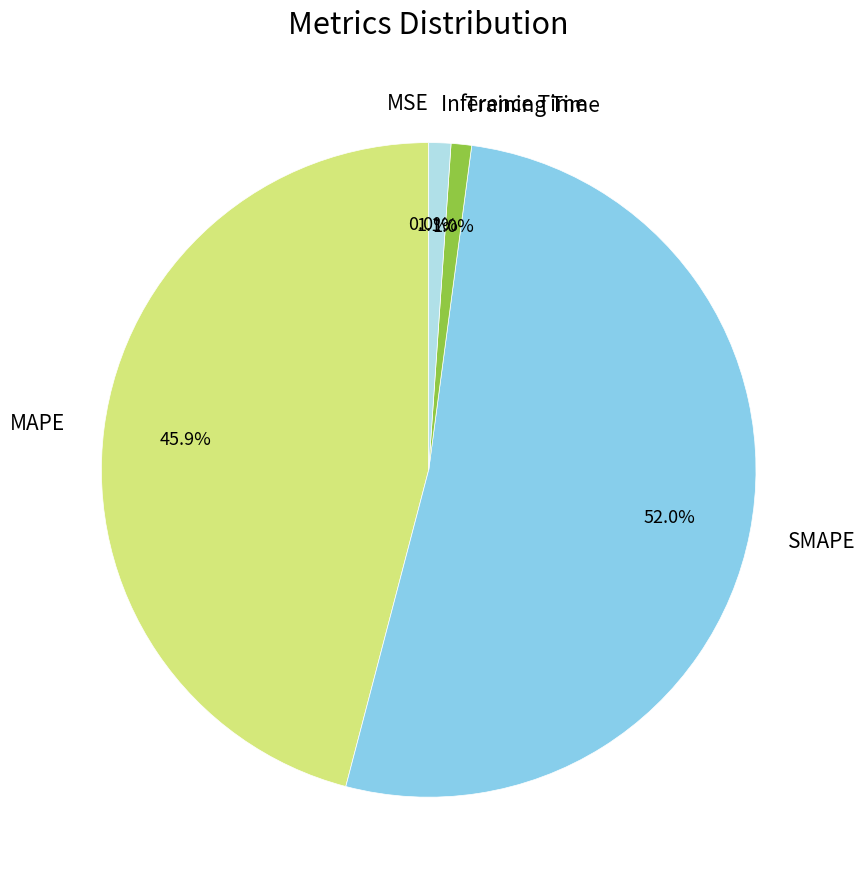

What is the largest slice in the pie chart?

SMAPE